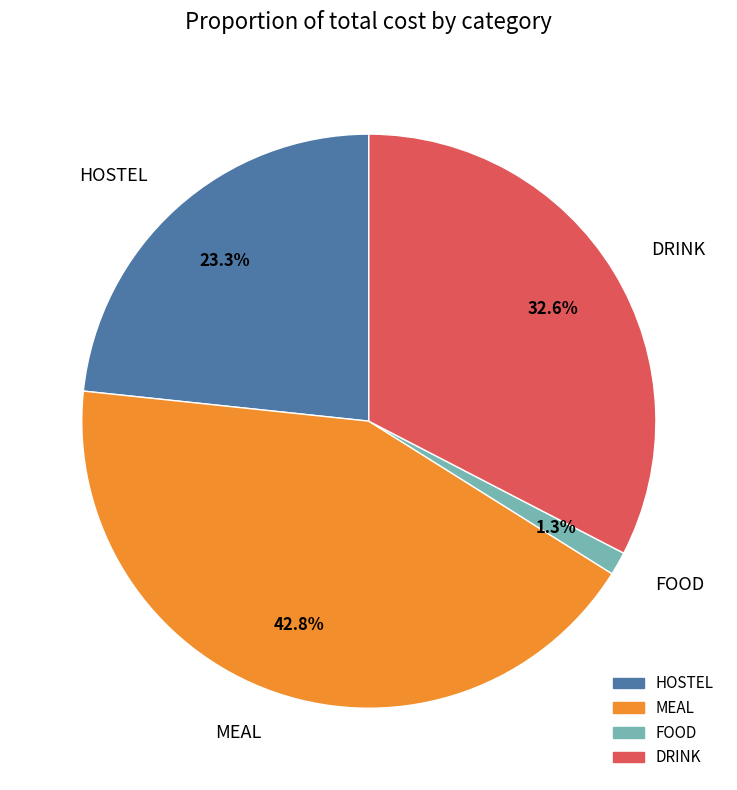

Does MEAL represent more than half of the total?

No